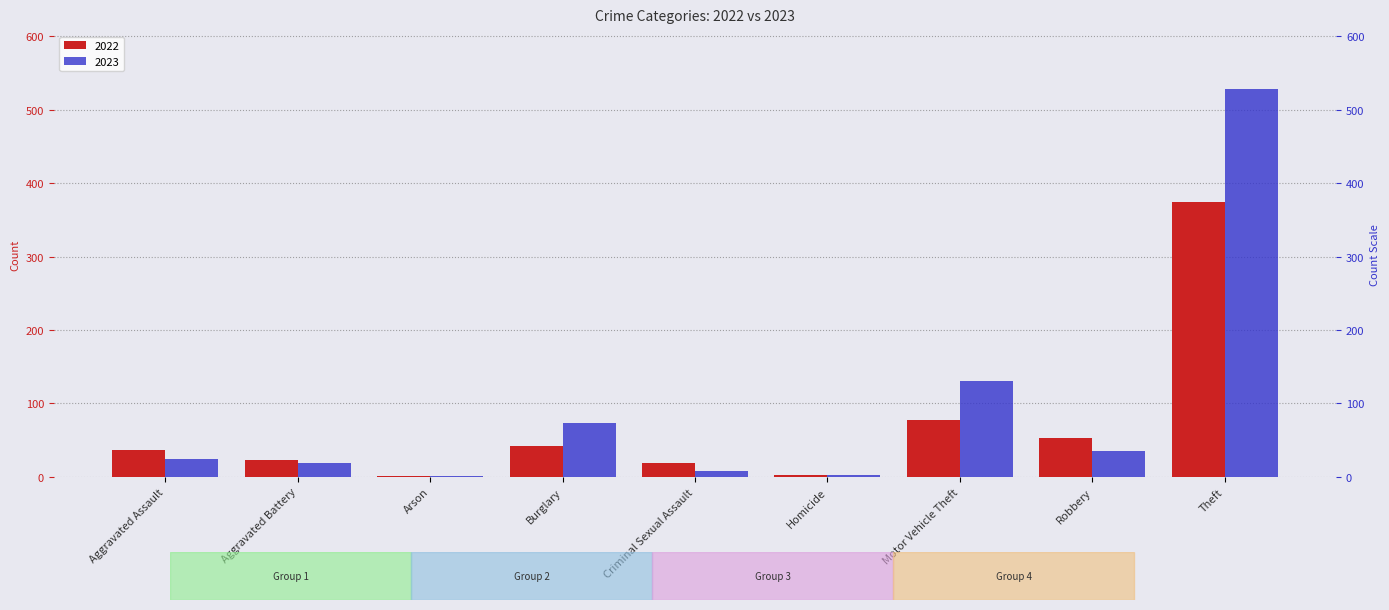

Between Criminal Sexual Assault and Motor Vehicle Theft, which series saw the biggest shift?

2023